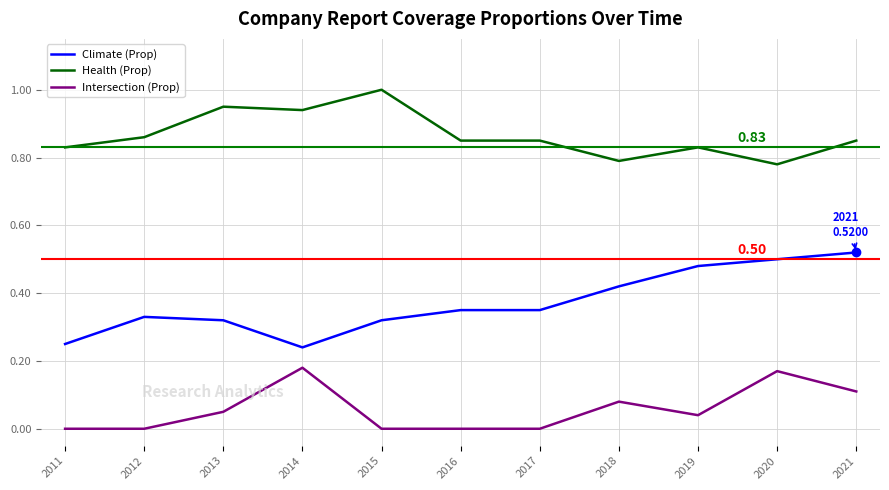

True or false: Climate (Prop) and Intersection (Prop) cross at least once.

False